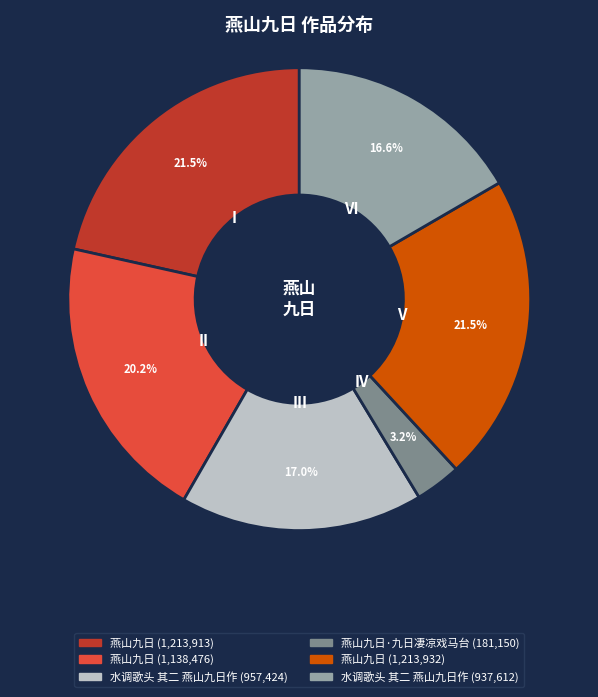

Which category has the smallest portion of the pie?

燕山九日·九日凄凉戏马台 (181,150)